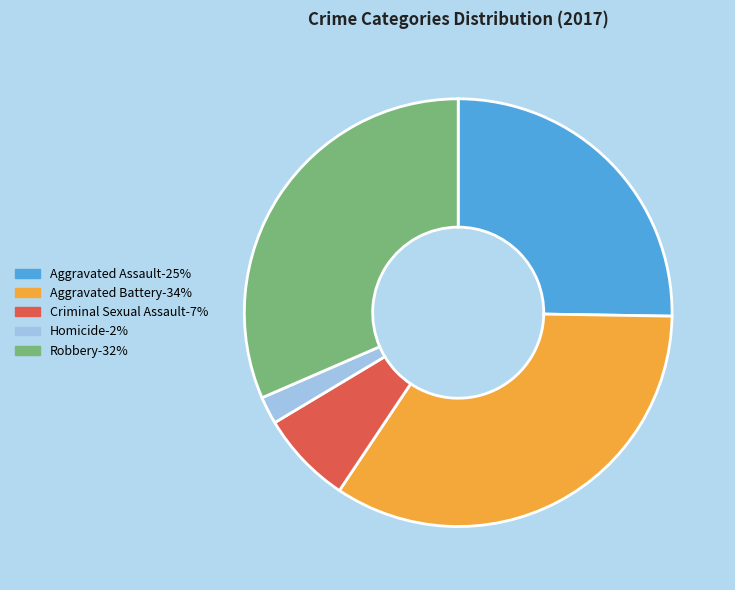

How many slices are in this pie chart?

5